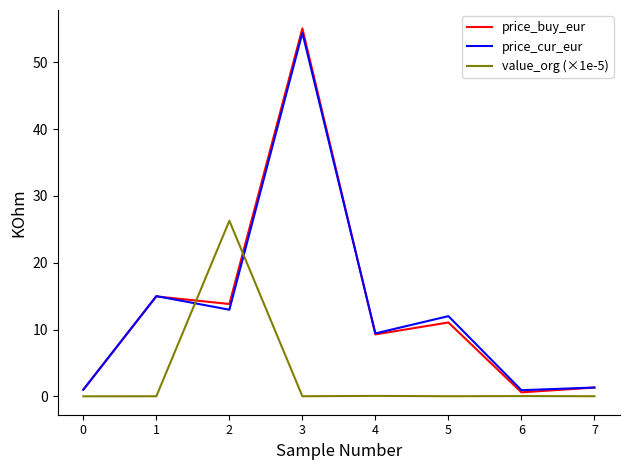

True or false: value_org (×1e-5) has more than 1 interior local peaks.

True